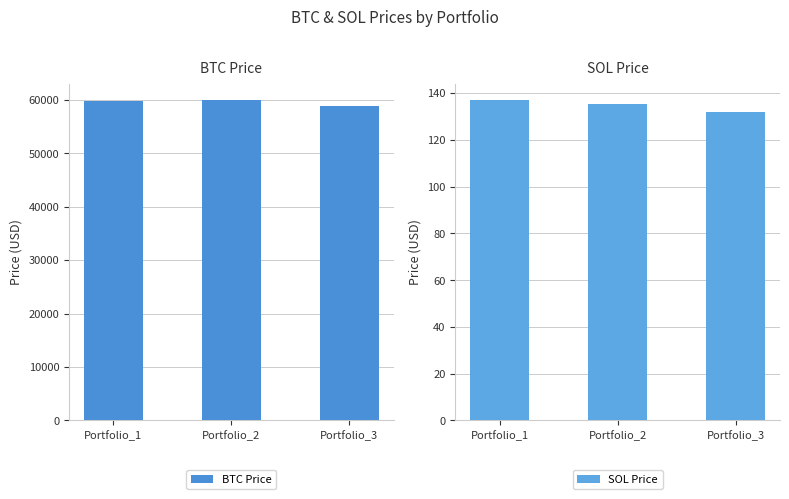

At which category is the sum across all series the highest?

Portfolio_2